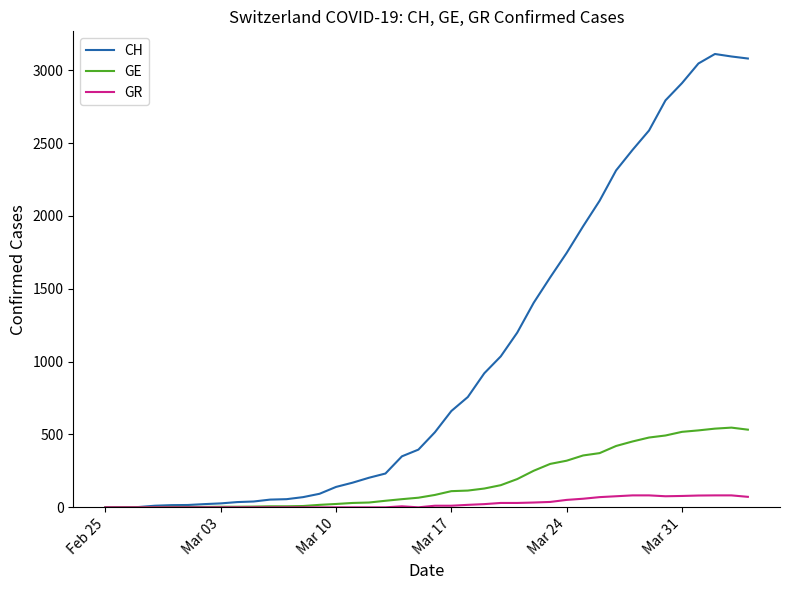

Which series has the largest range (max minus min)?

CH